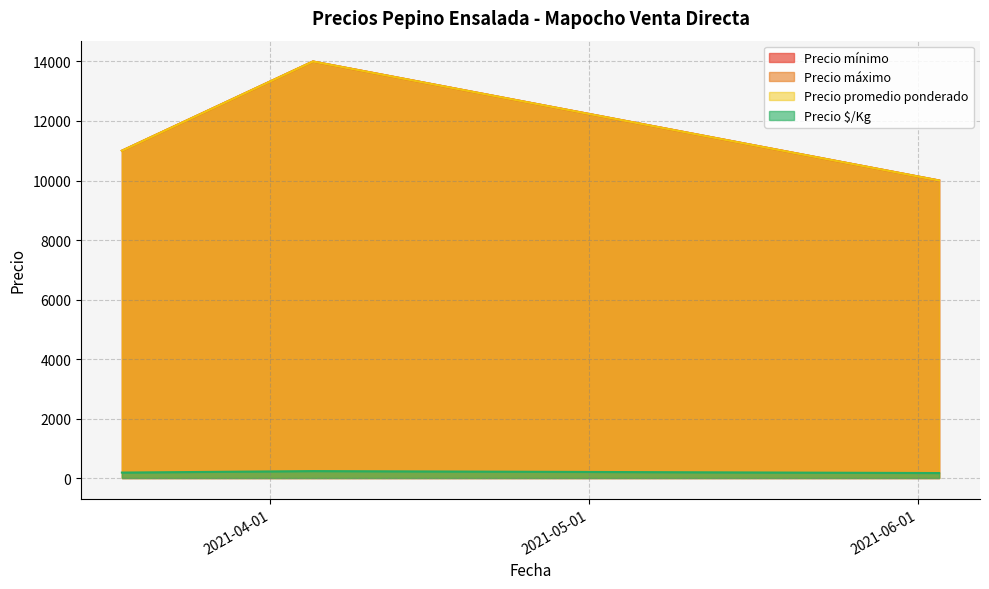

What is the value of the Precio máximo point at the 2nd from the left?

14000